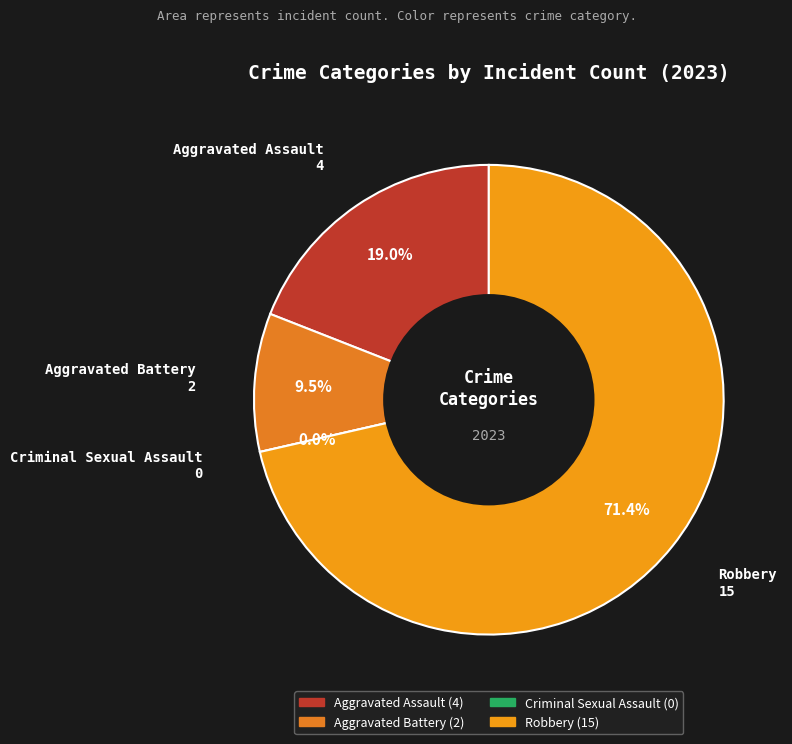

What is the smallest slice in the pie chart?

Criminal Sexual Assault